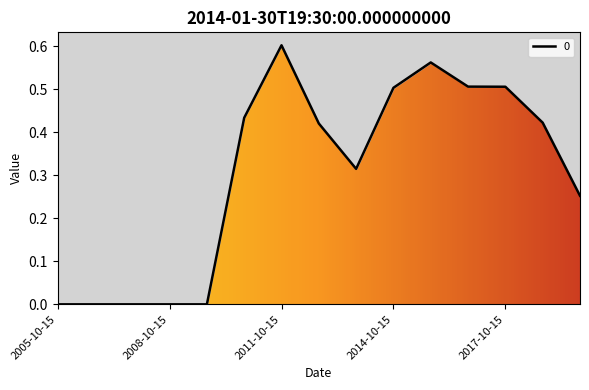

What is the value of the 14th point from the left?

0.4